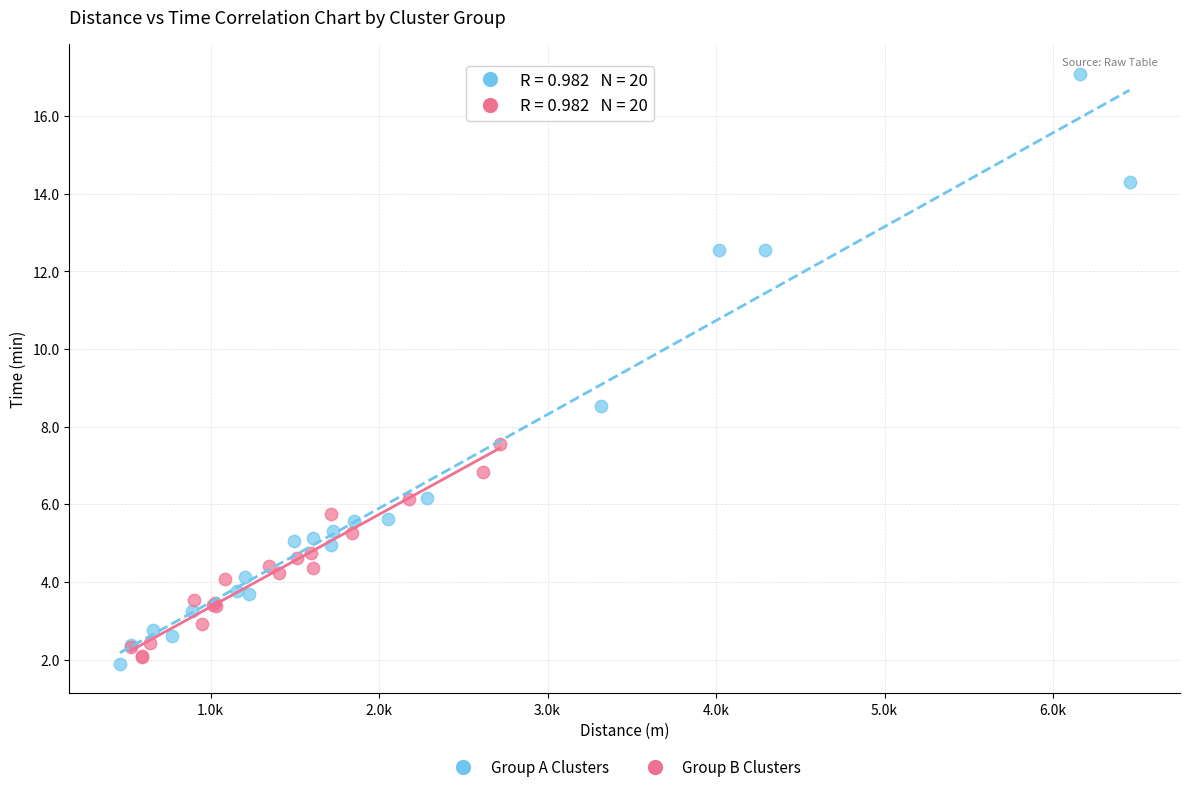

Which series reaches the maximum Y coordinate?

Group A Clusters